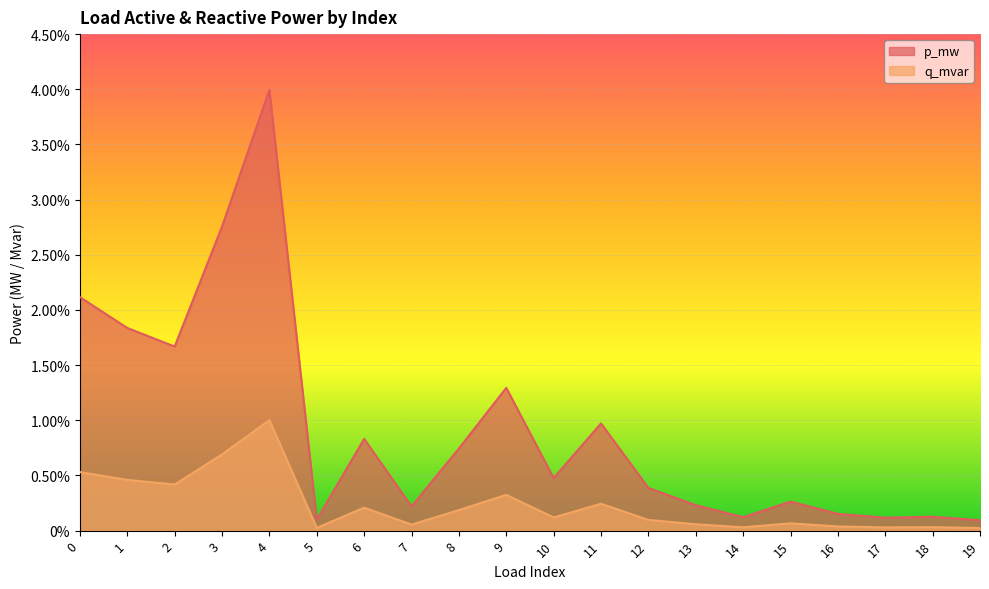

True or false: q_mvar and p_mw cross at least once.

False